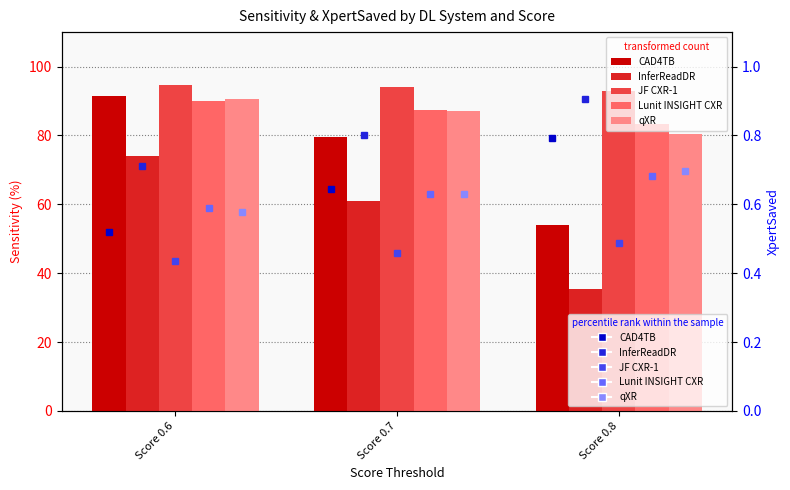

How many values in the InferReadDR series are below 61?

1